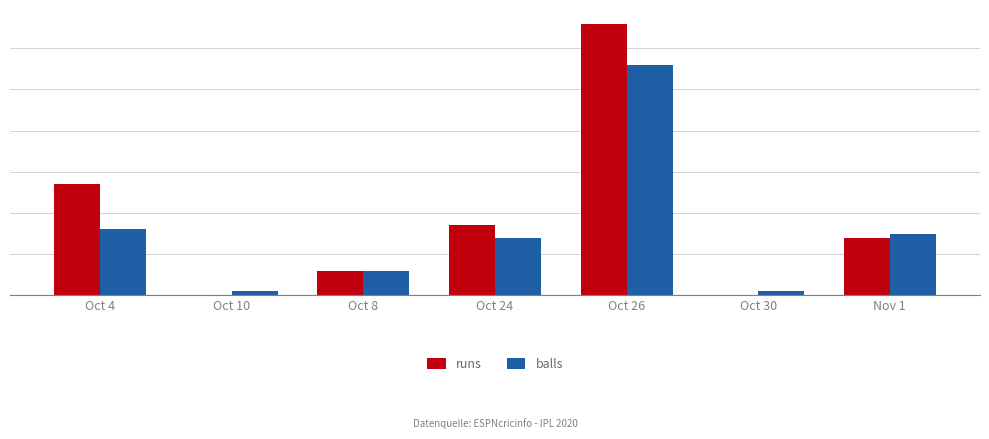

What is the difference between the second highest and second lowest values in the runs series?

27